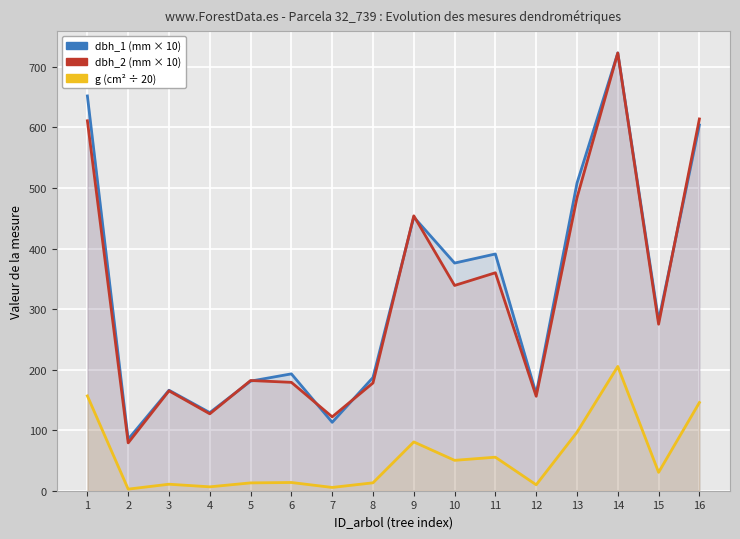

Between 13 and 2, which is larger?

13